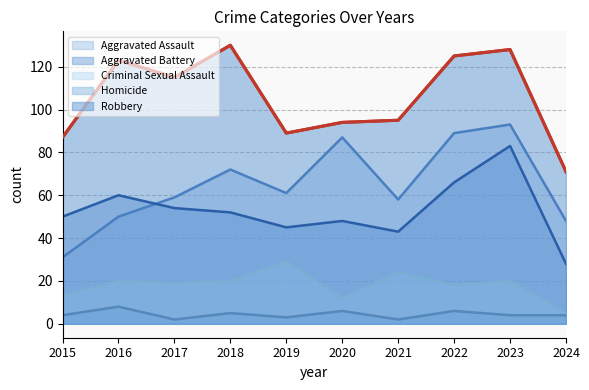

True or false: Aggravated Assault has a value of 150 at 2020.

False